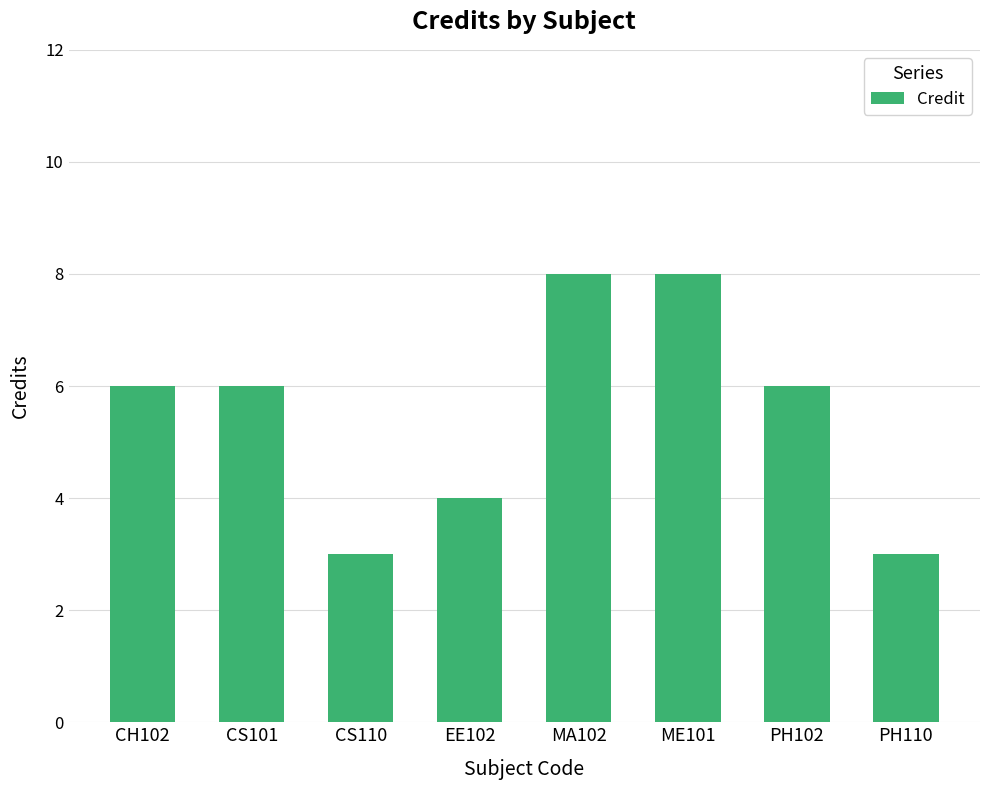

What is the average value?

6